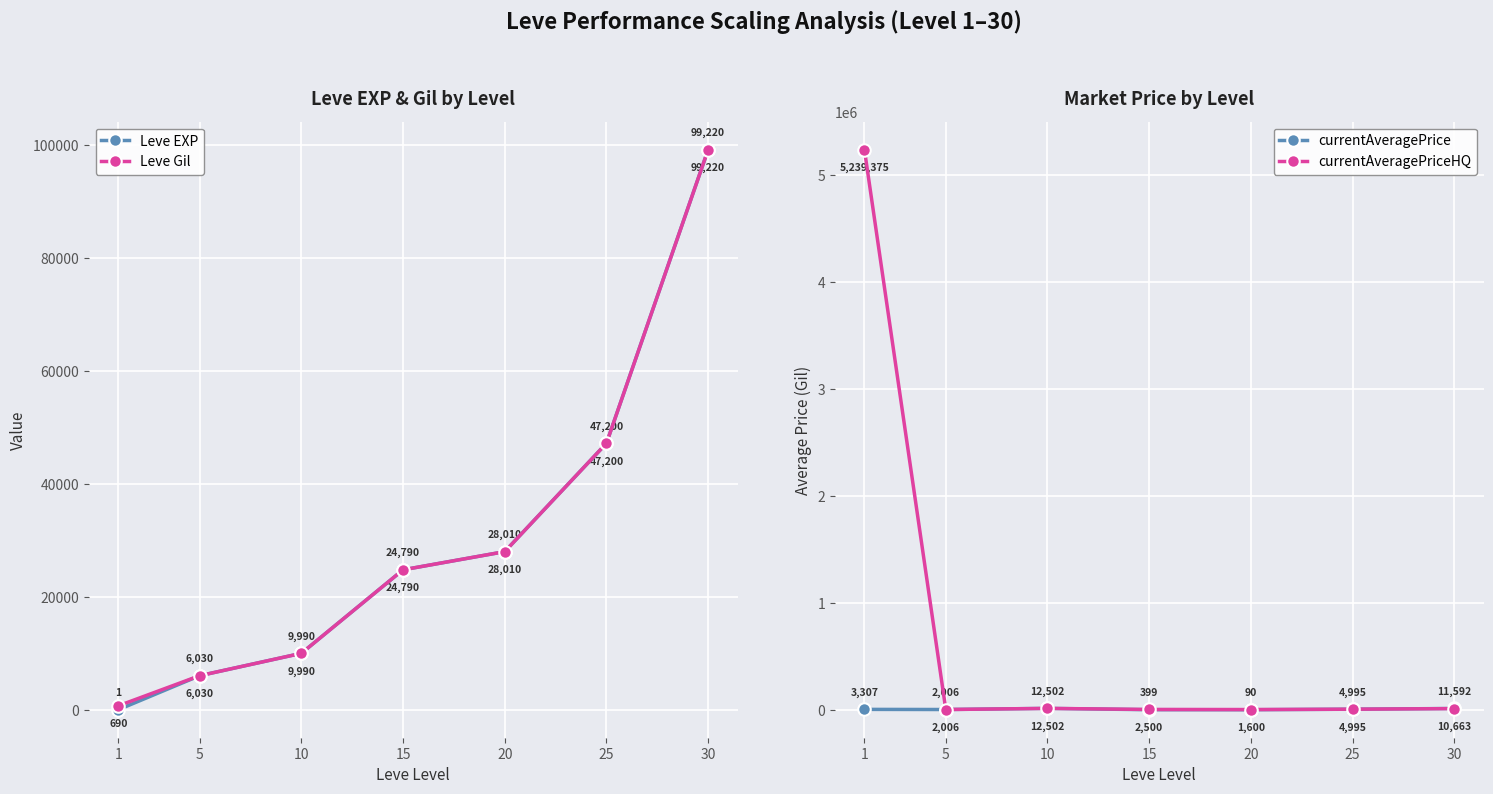

What is the total value across all series at 15?

52479